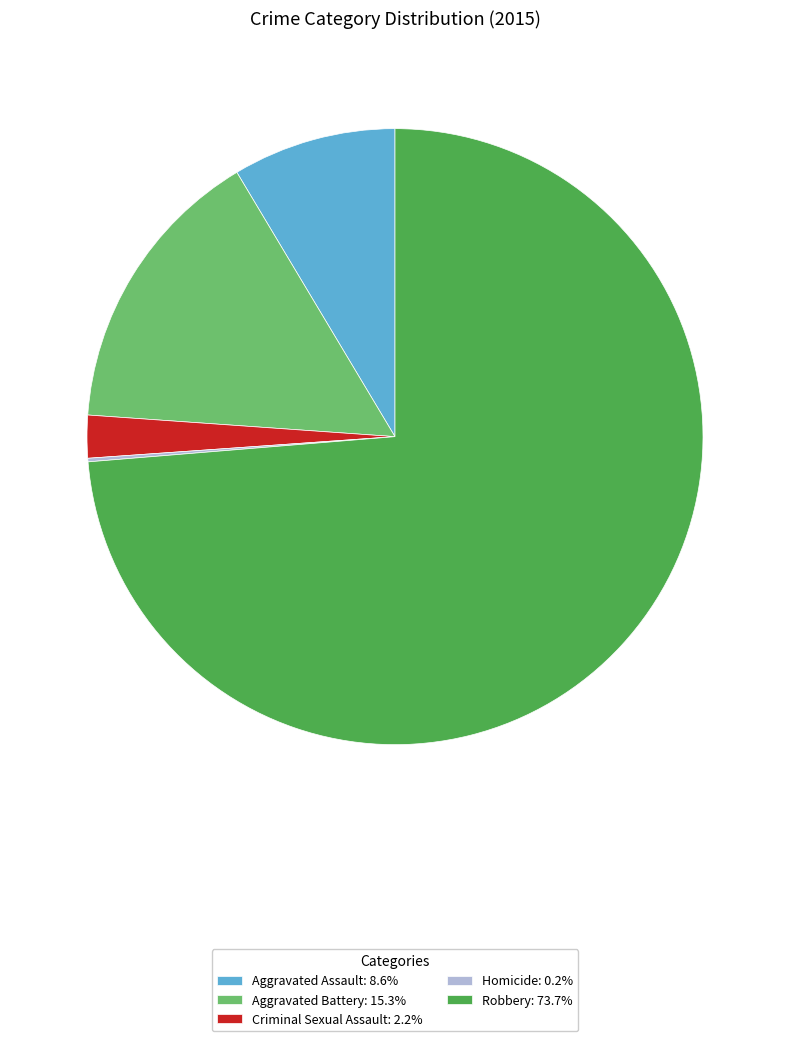

Does any single category account for the majority?

Yes